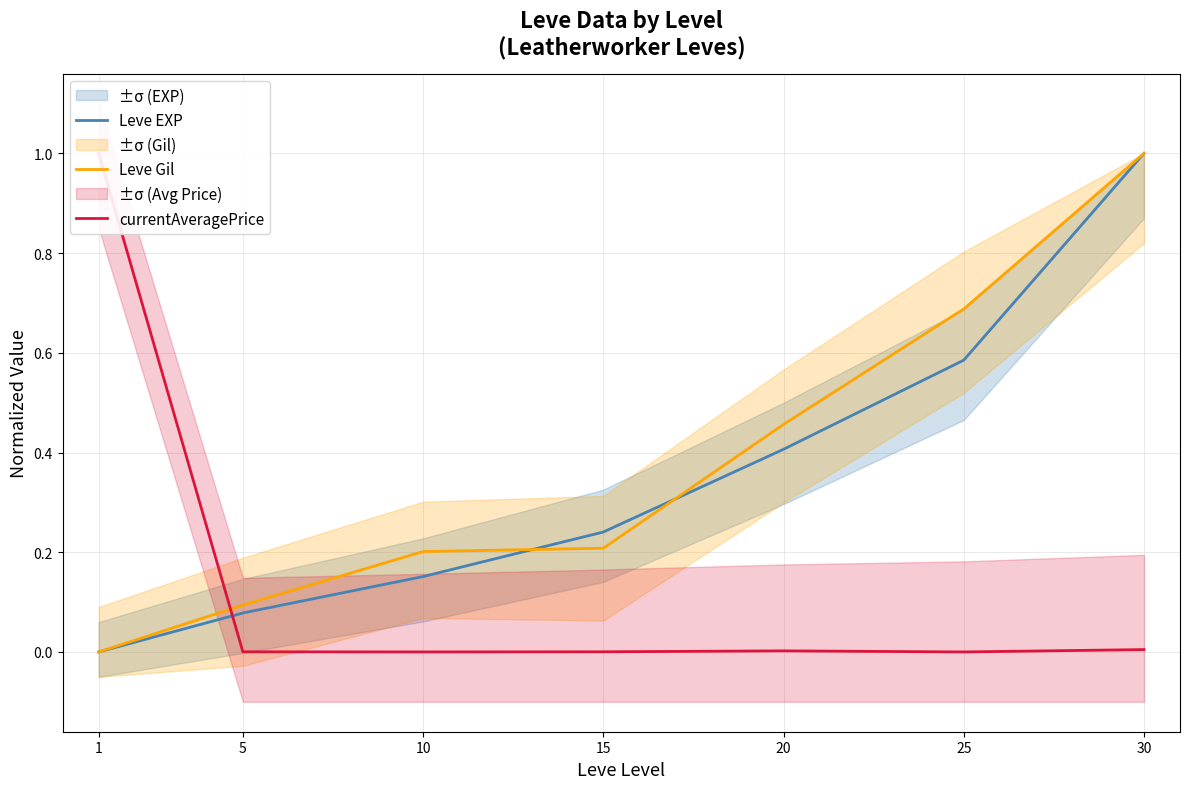

What is the highest value of the Leve EXP series?

1.0